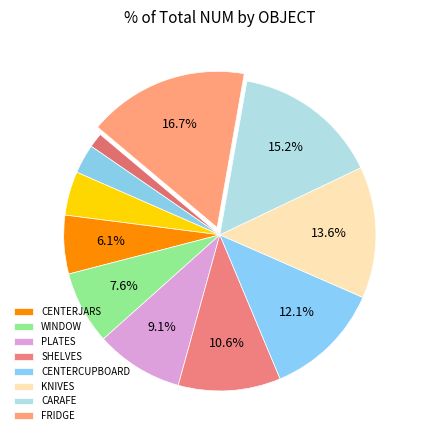

How many segments does this pie chart have?

11